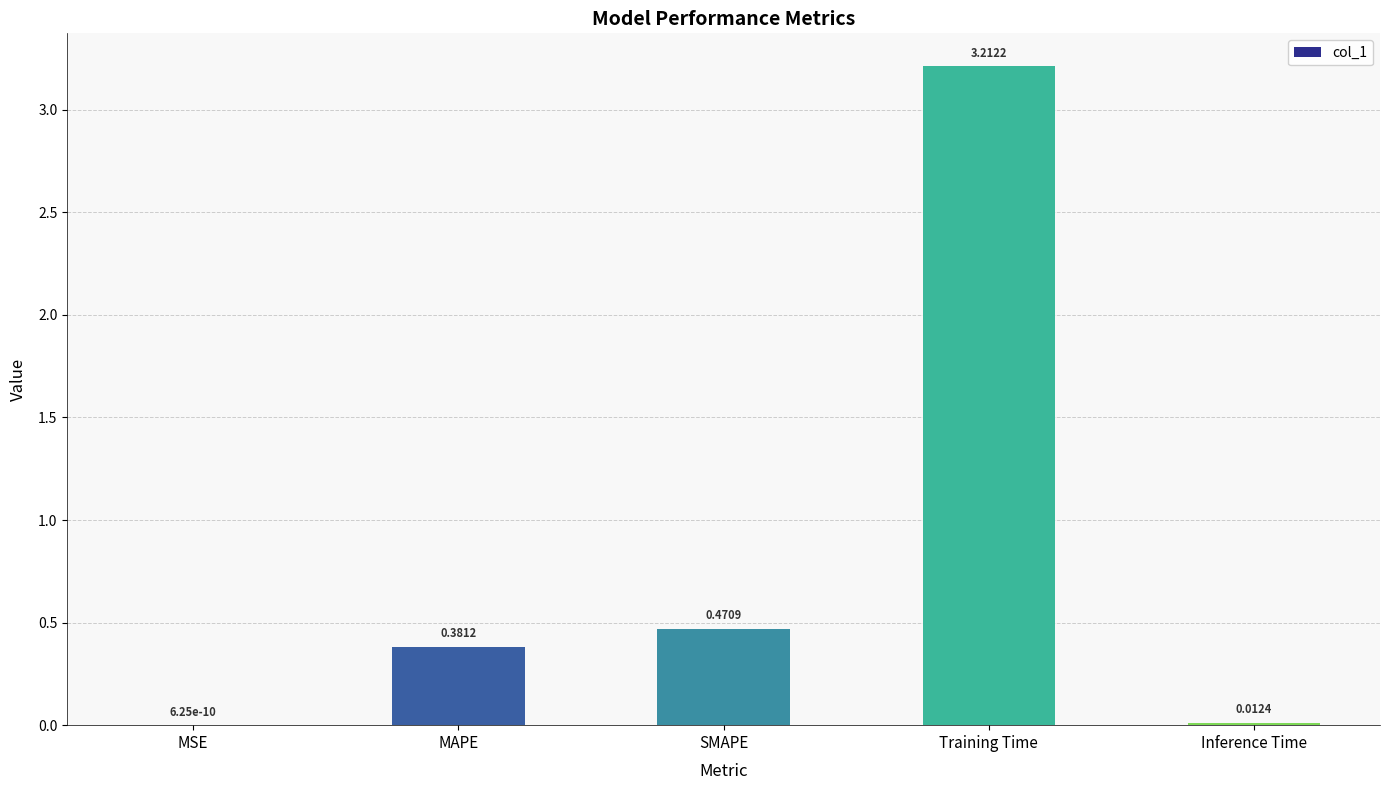

At which category does the chart reach its peak across all series?

Training Time